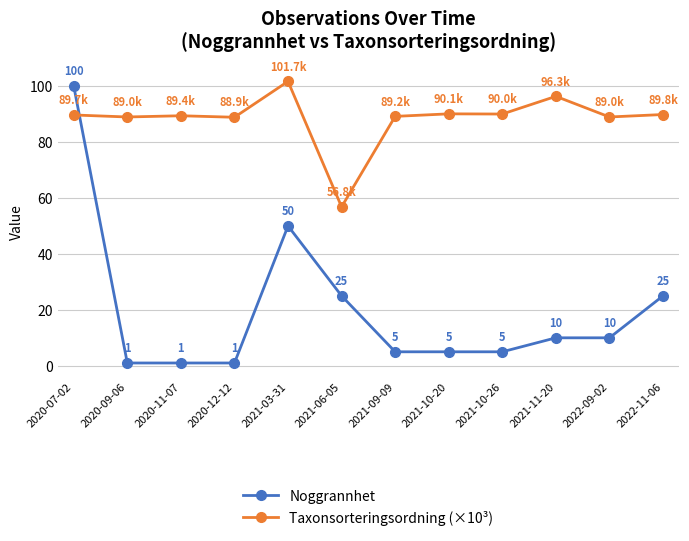

Between which two adjacent categories do Noggrannhet and Taxonsorteringsordning (×10³) first intersect?

2020-07-02 and 2020-09-06